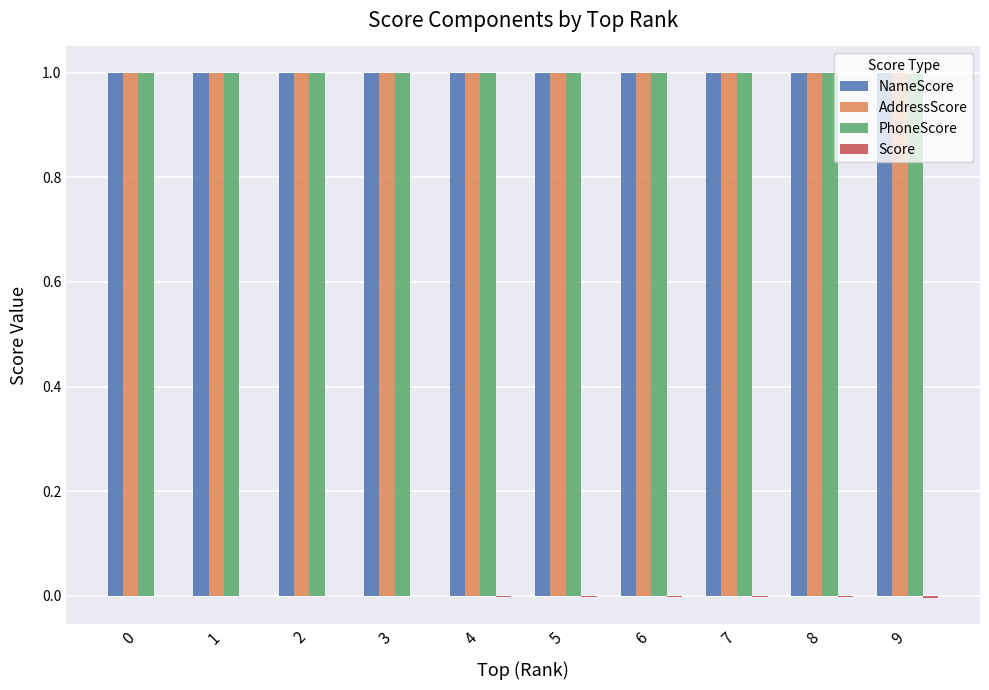

What is the total value across all series at 2?

3.0